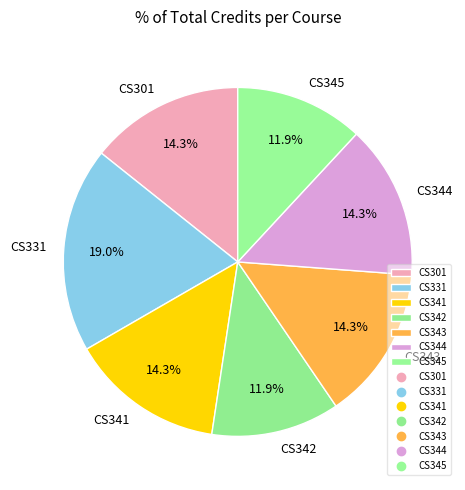

Does CS331 account for over 50% of the chart?

No